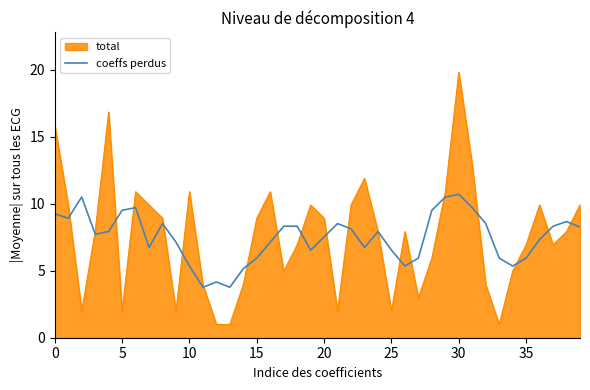

Which series has the widest spread of values?

total